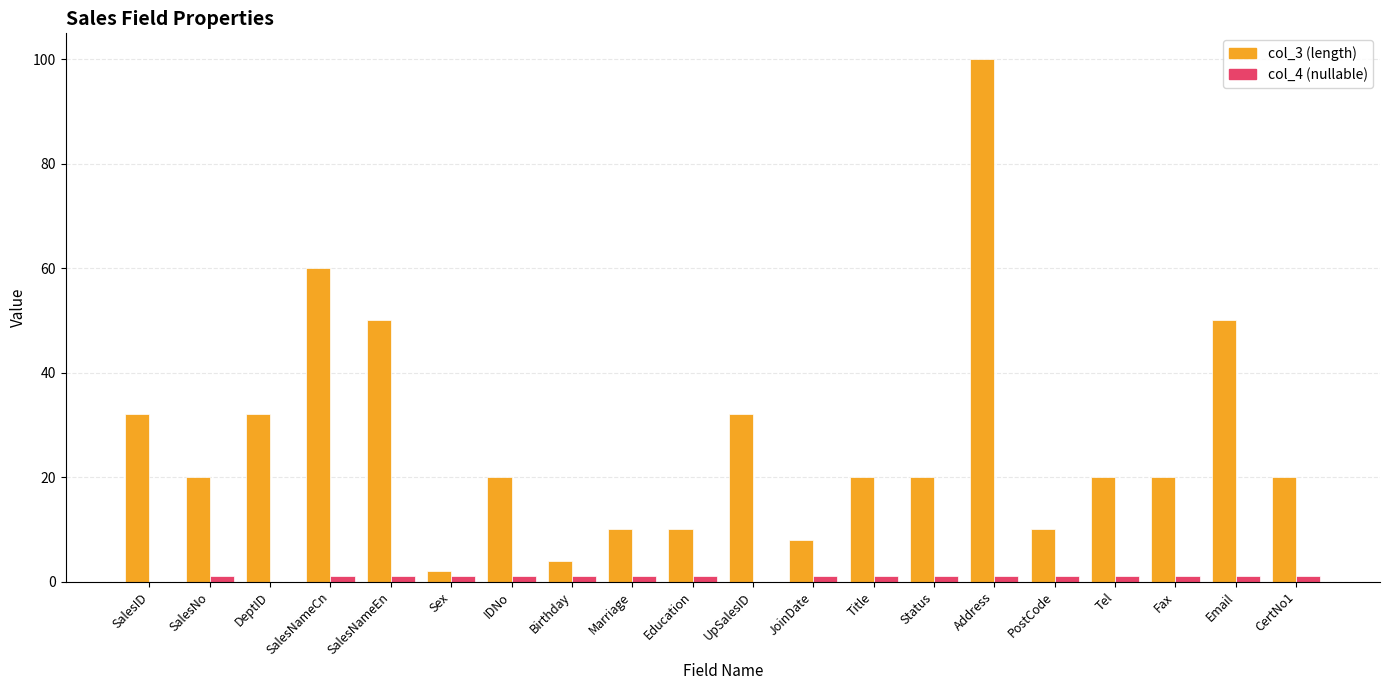

Which series has the largest total across all categories?

col_3 (length)